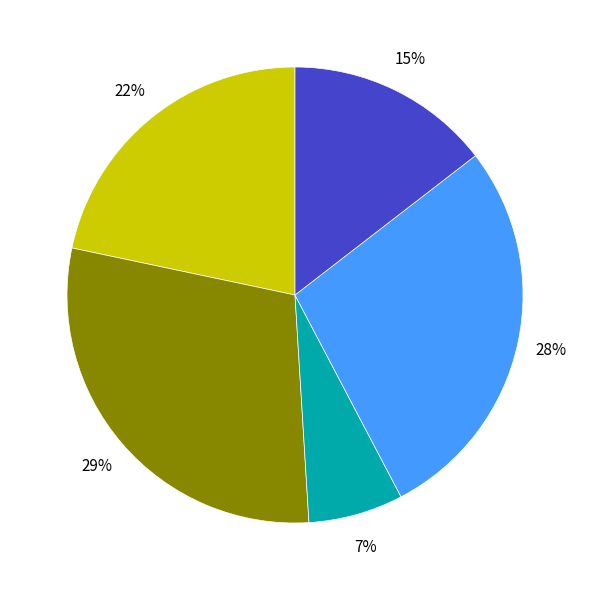

To the nearest percent, what is the average slice percentage?

20%